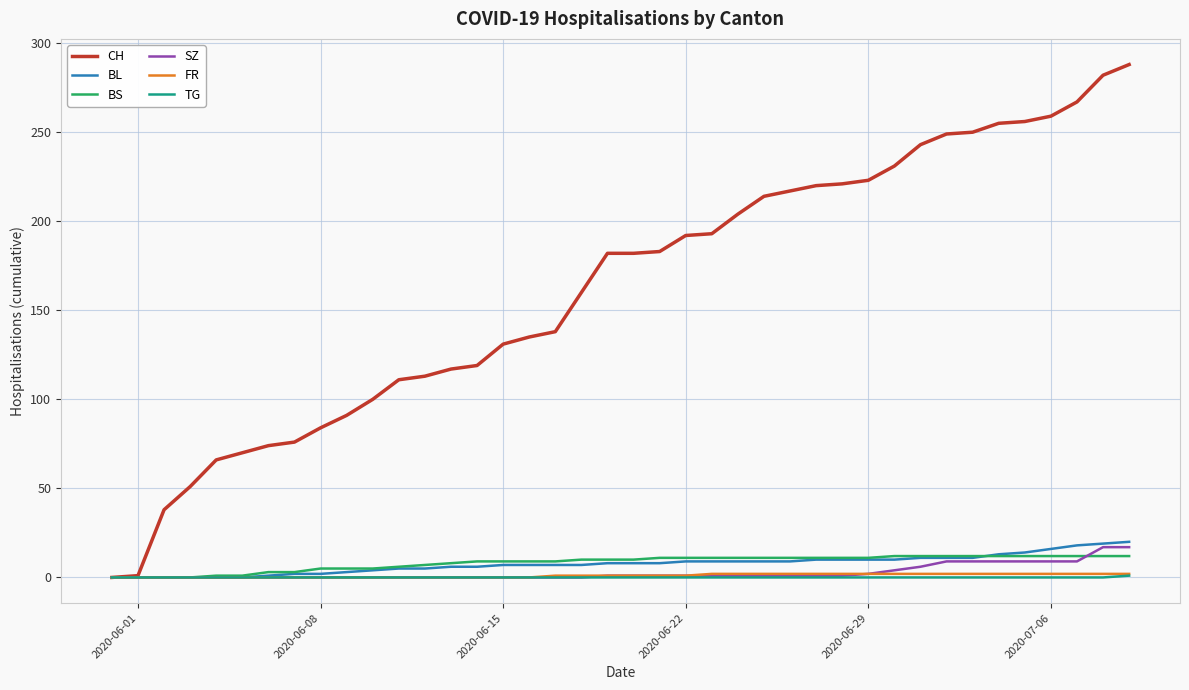

Which series has the largest total across all categories?

CH